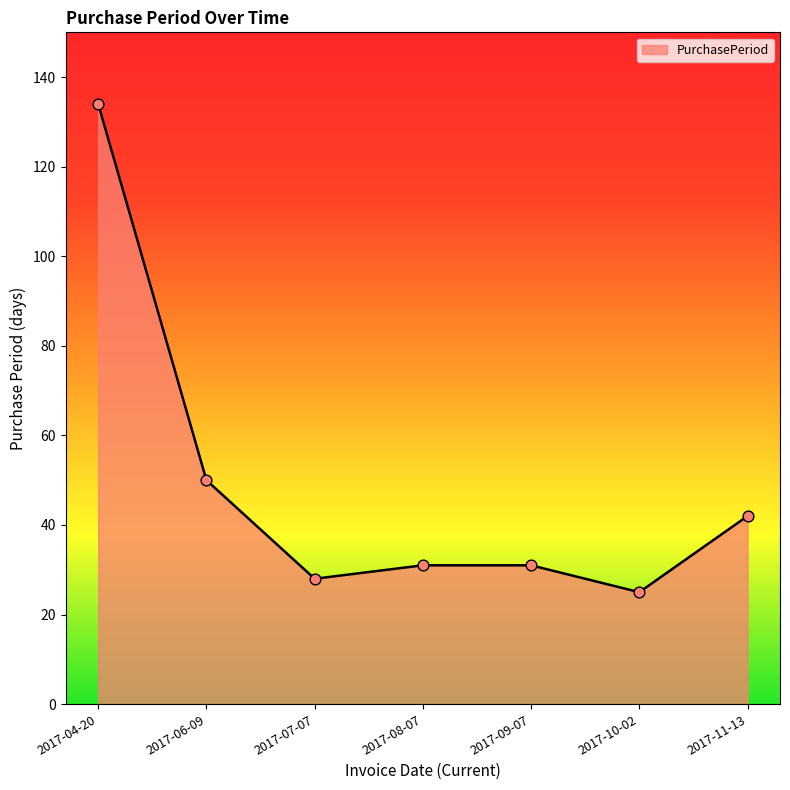

Between 2017-06-09 and 2017-07-07, which is larger?

2017-06-09